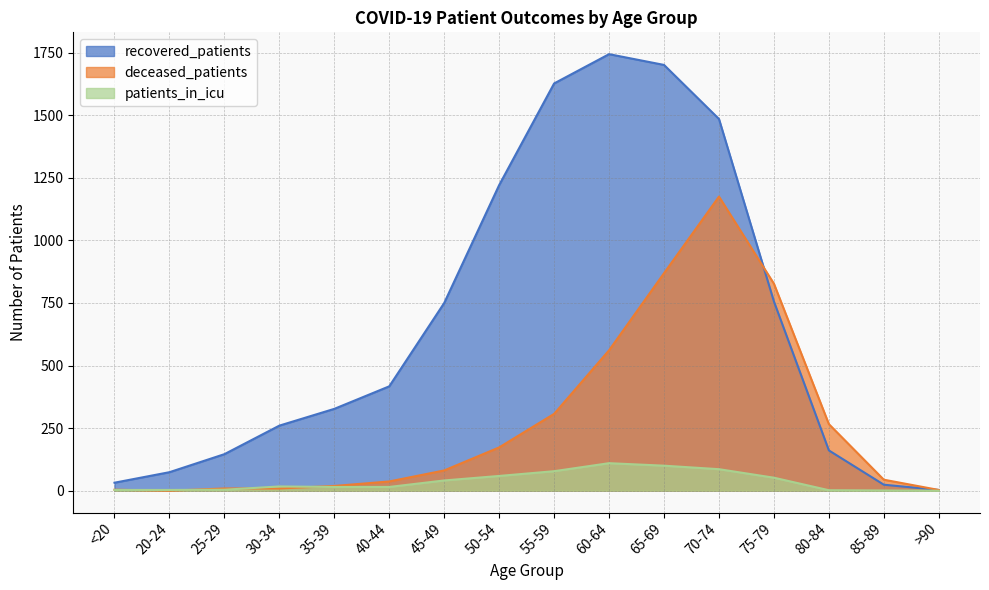

At which category does deceased_patients reach its first local valley?

20-24